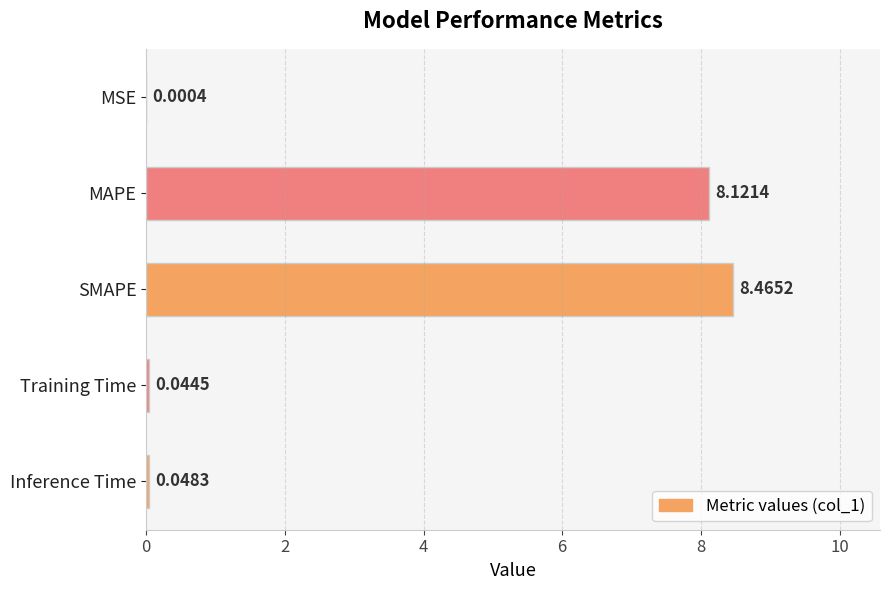

What is the change in value from MSE to MAPE?

+8.1